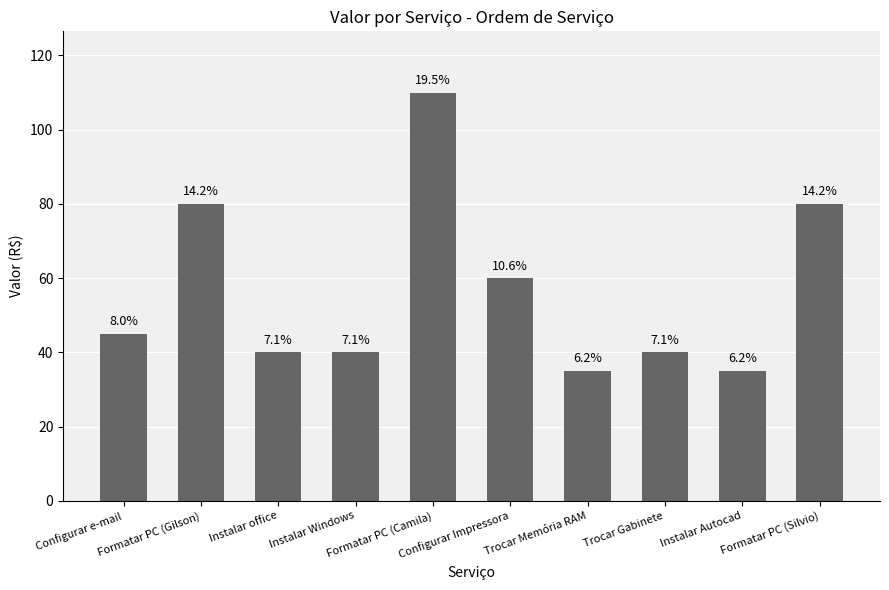

Are the bars grouped side by side (vs. stacked)?

No